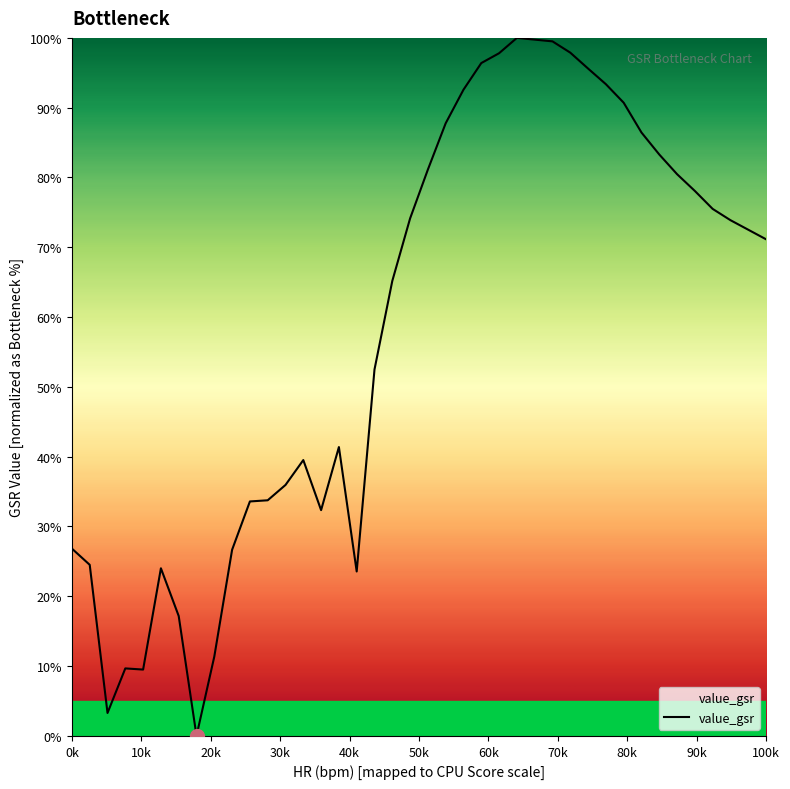

What is the difference between the second highest and minimum values?

99.8